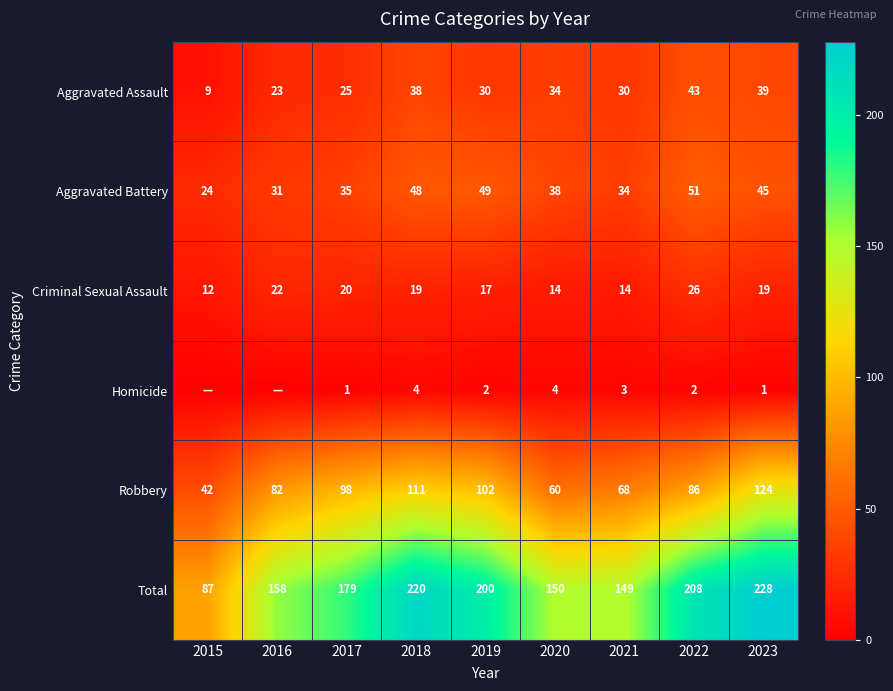

How many data points does each series have?

9